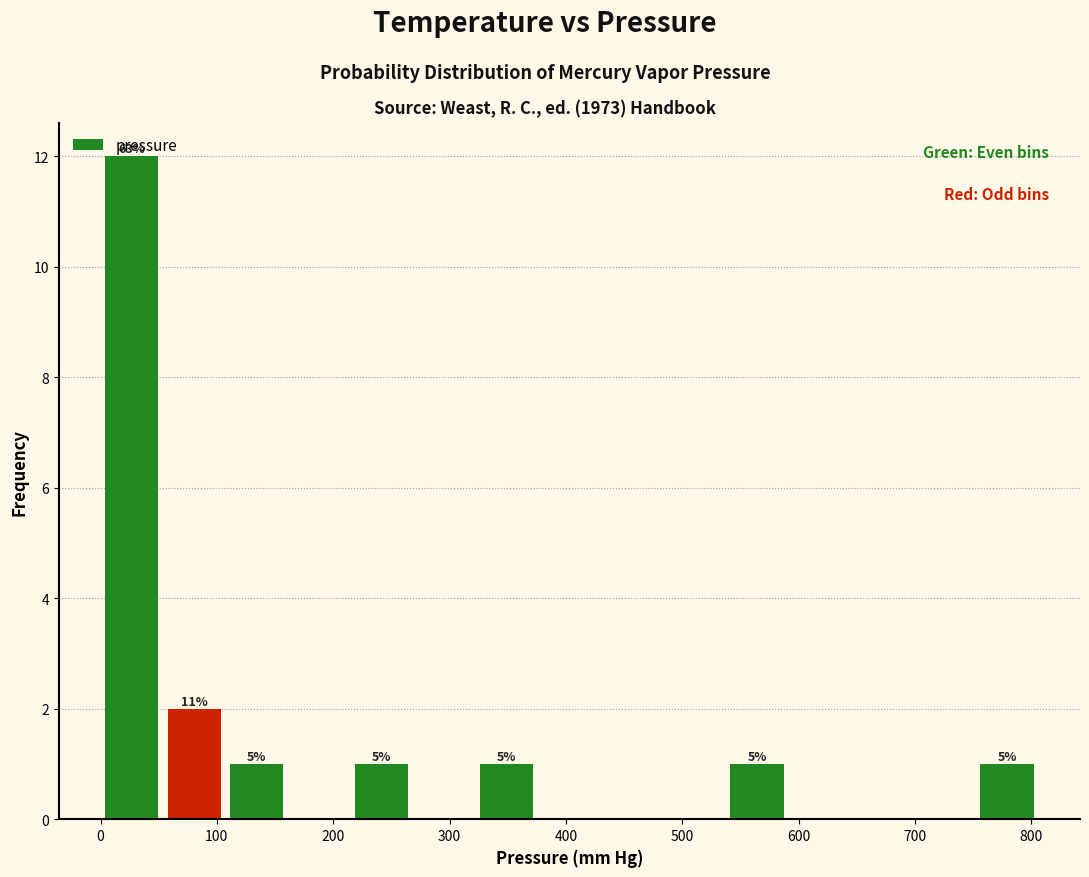

Over which range of the x-axis is the bar tallest?

0 to 50